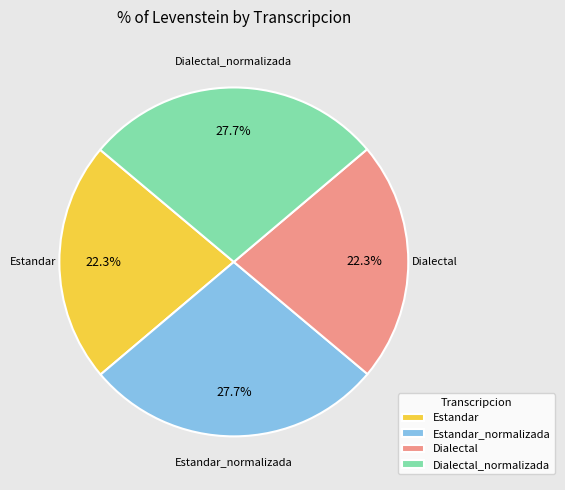

Does Estandar account for over 50% of the chart?

No